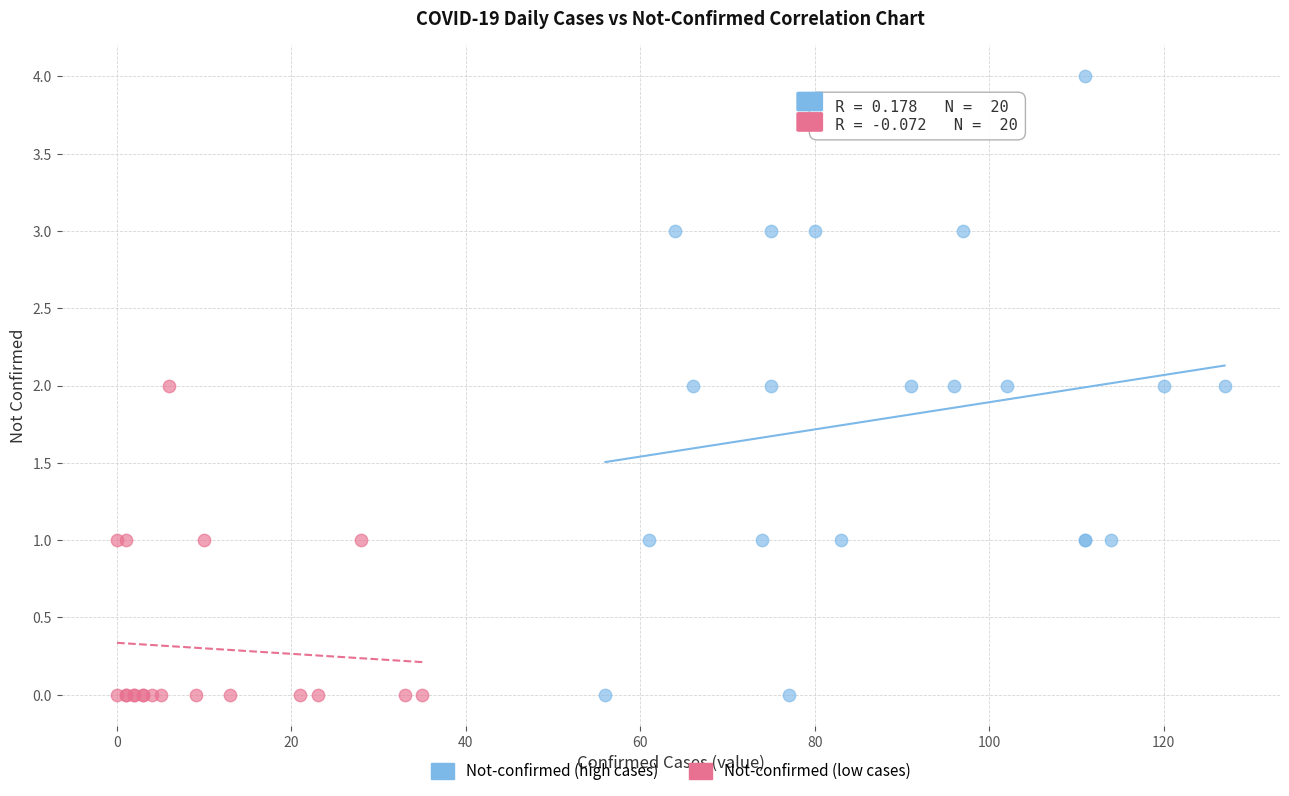

What are all the series names shown in the legend?

Not-confirmed (high cases), Not-confirmed (low cases)